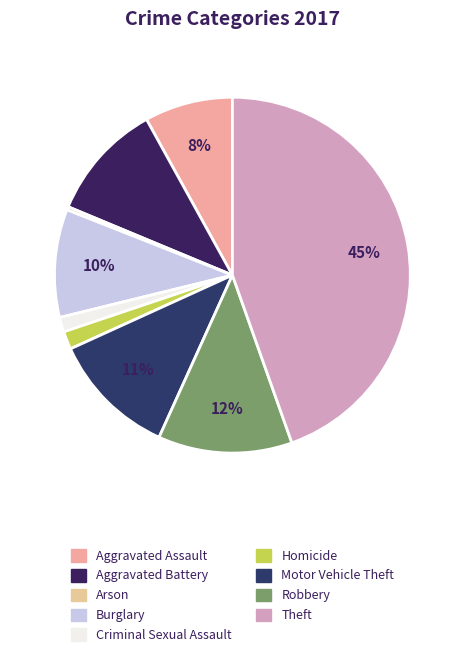

Which has a higher value, Robbery or Theft?

Theft